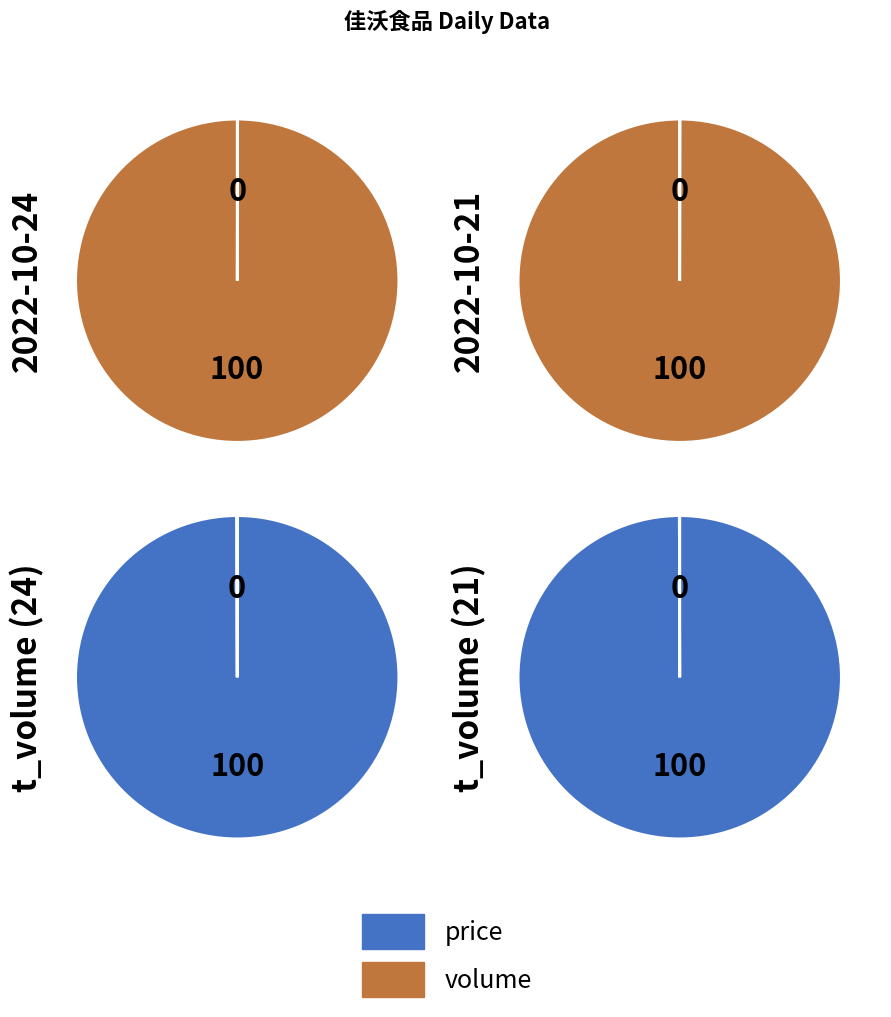

What percentage is the volume slice, to the nearest percent?

100%